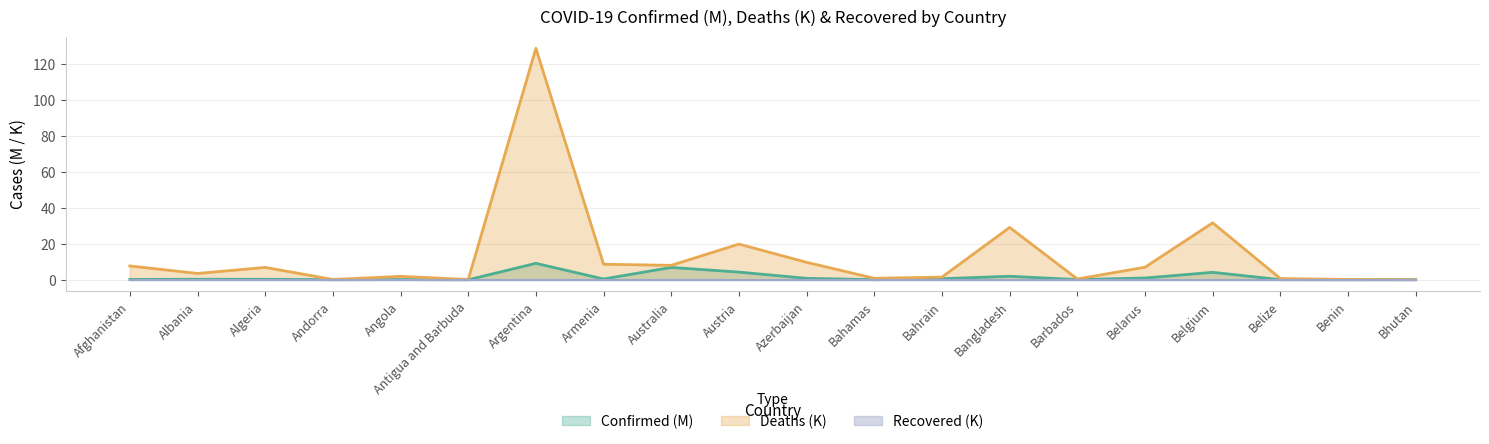

At which category does Confirmed reach its first local valley?

Andorra